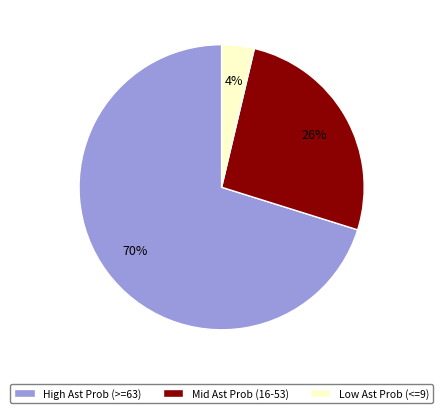

Rank the categories by value from highest to lowest.

High Ast Prob (>=63), Mid Ast Prob (16-53), Low Ast Prob (<=9)